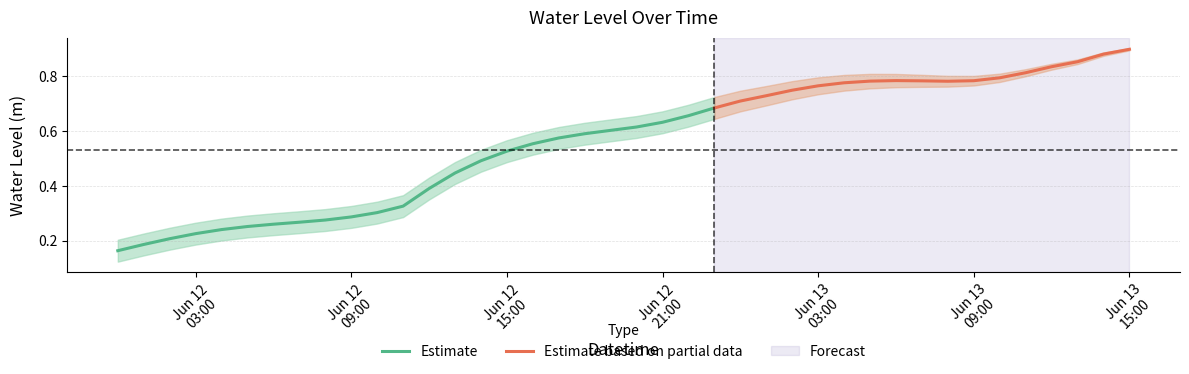

At which category does the data reach its first local valley?

2023-06-13 08:00:00